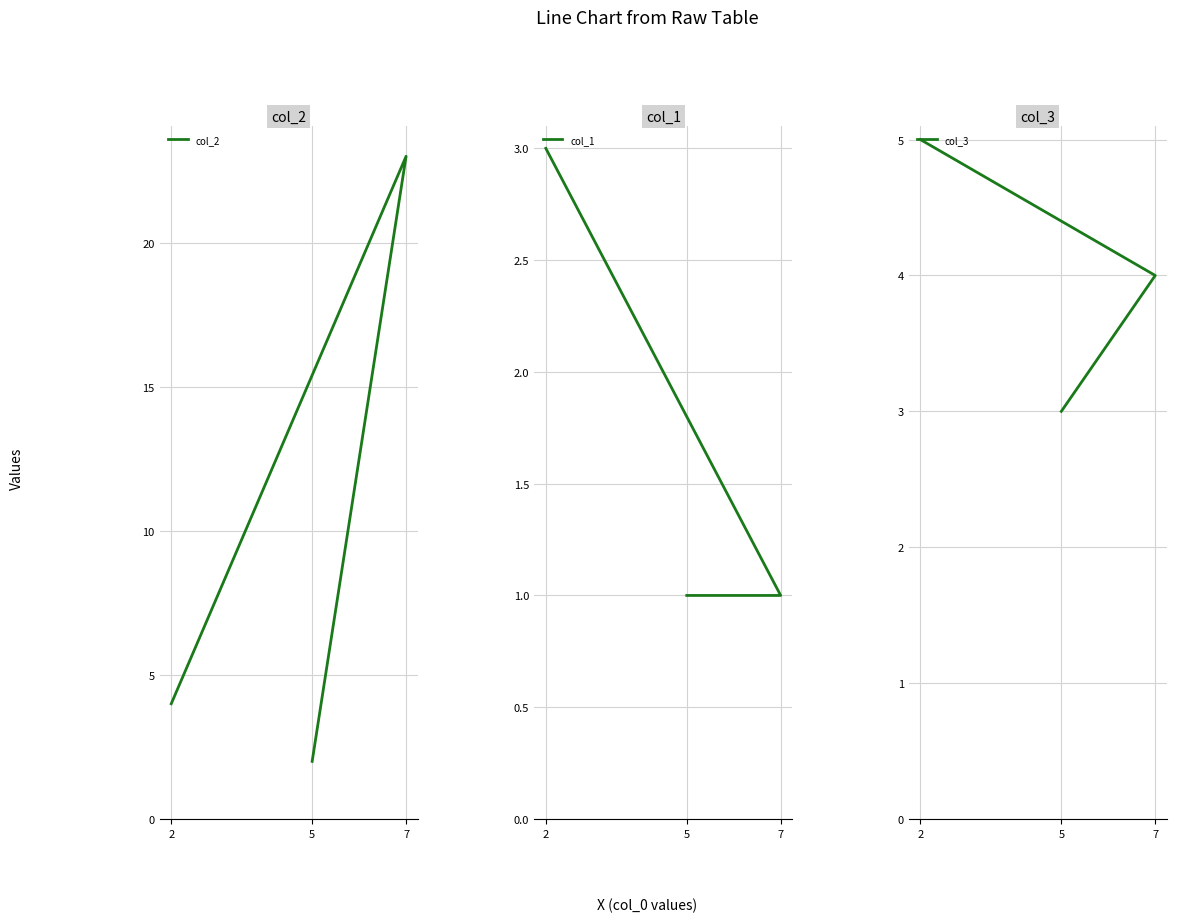

What is the sum of all col_3 values?

12